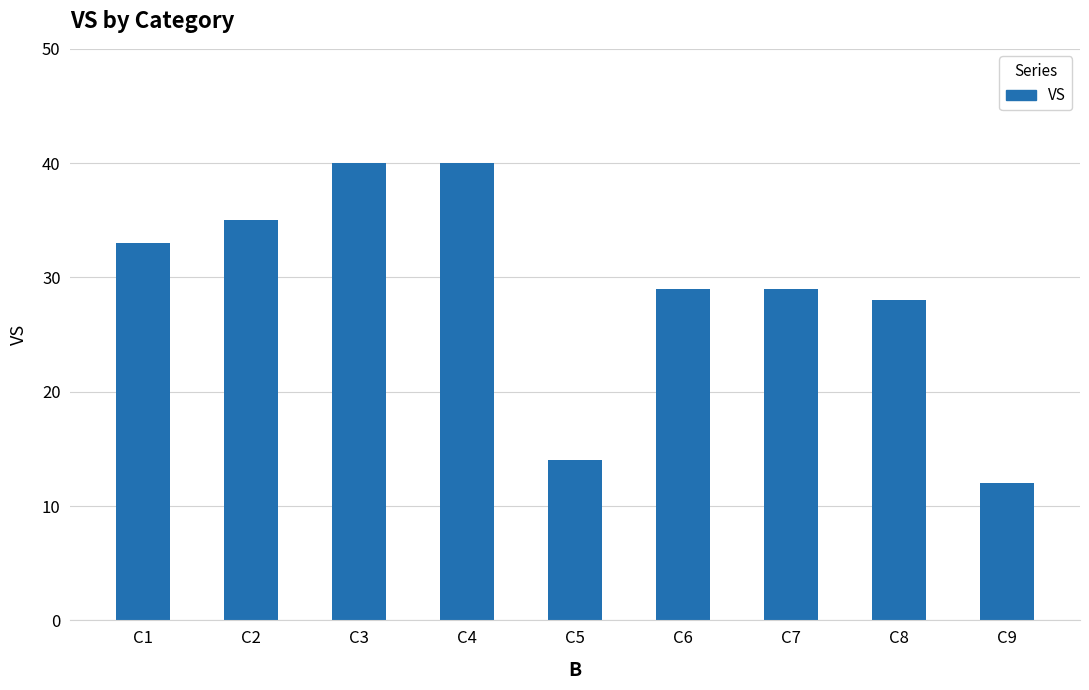

Where is the data nearest to the value 26?

C8